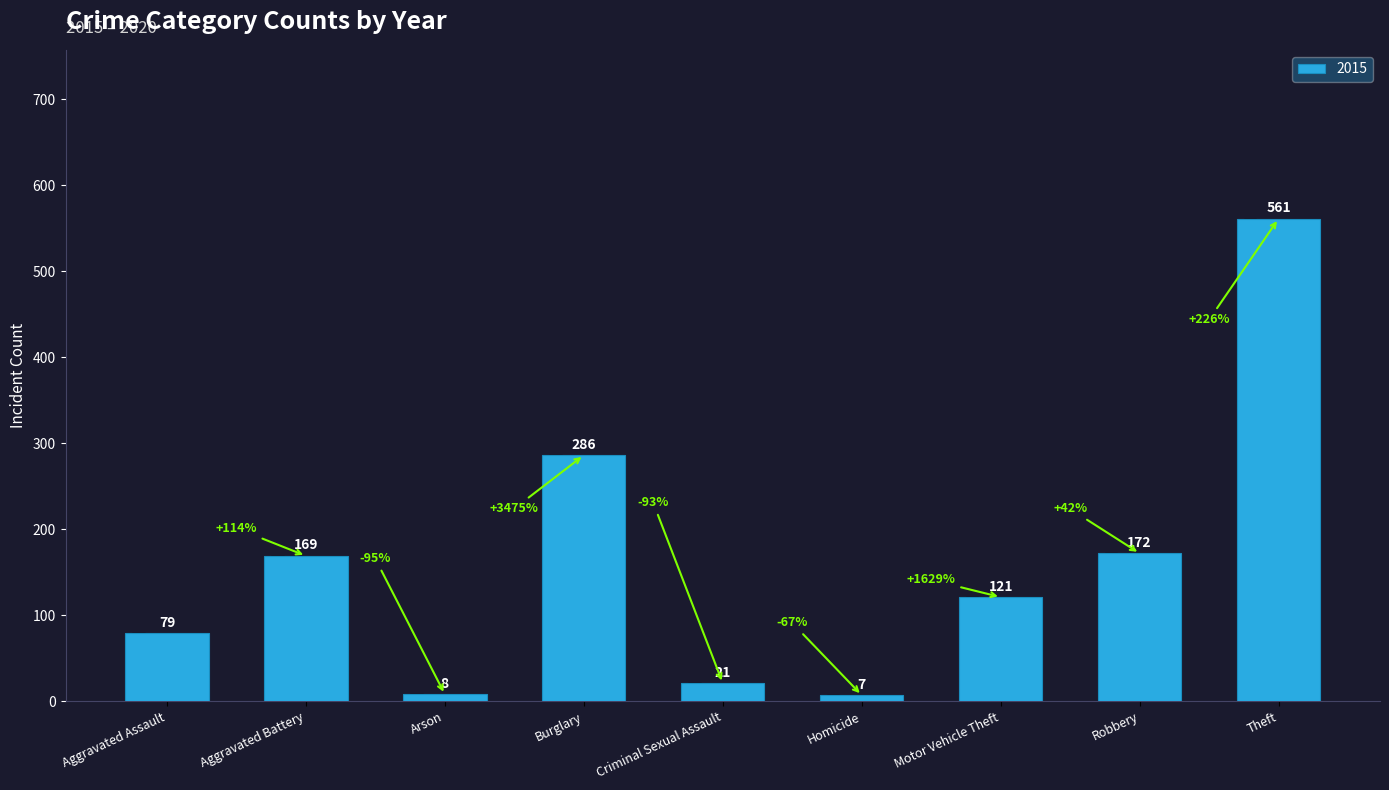

Does the chart contain stacked bars?

No